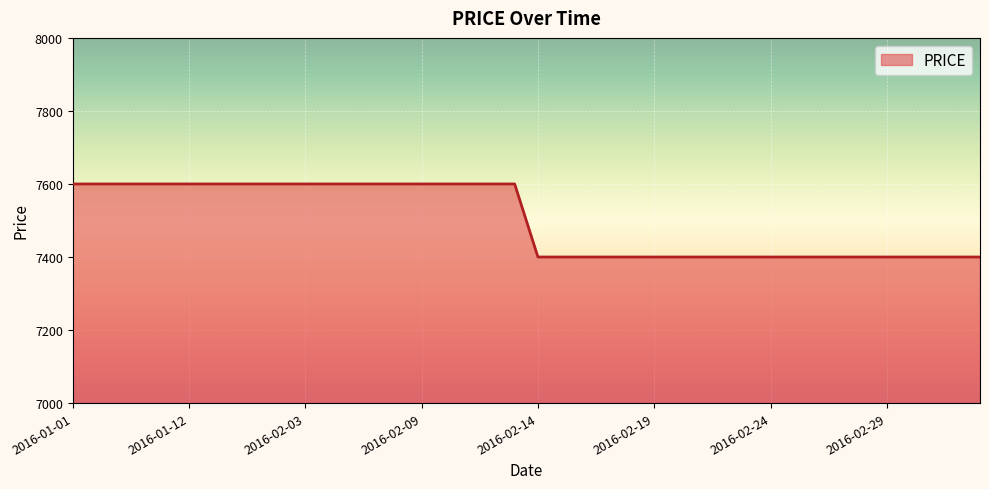

What is the greatest value displayed?

7600